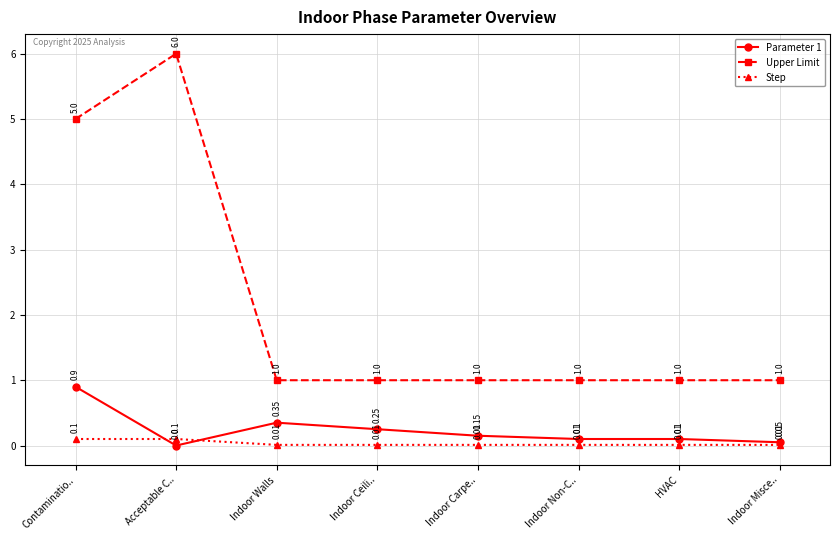

What is the label of the 8th point from the right?

Contaminatio..